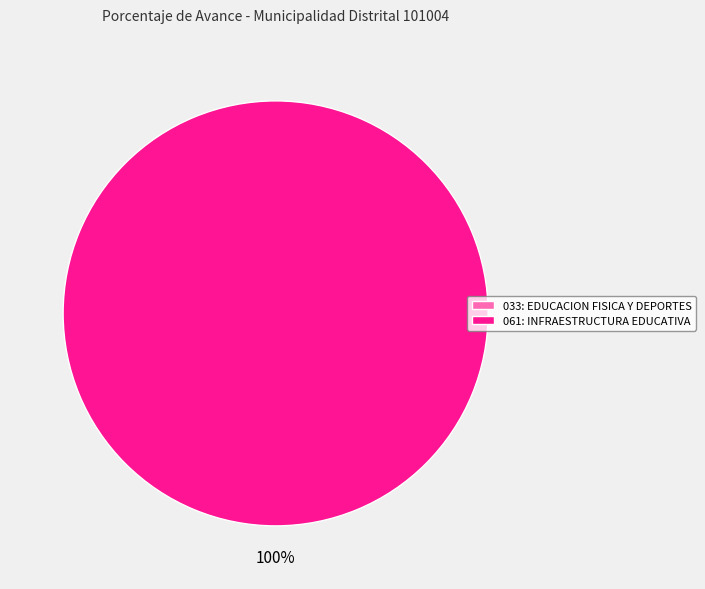

Which slice is the largest?

061: INFRAESTRUCTURA EDUCATIVA